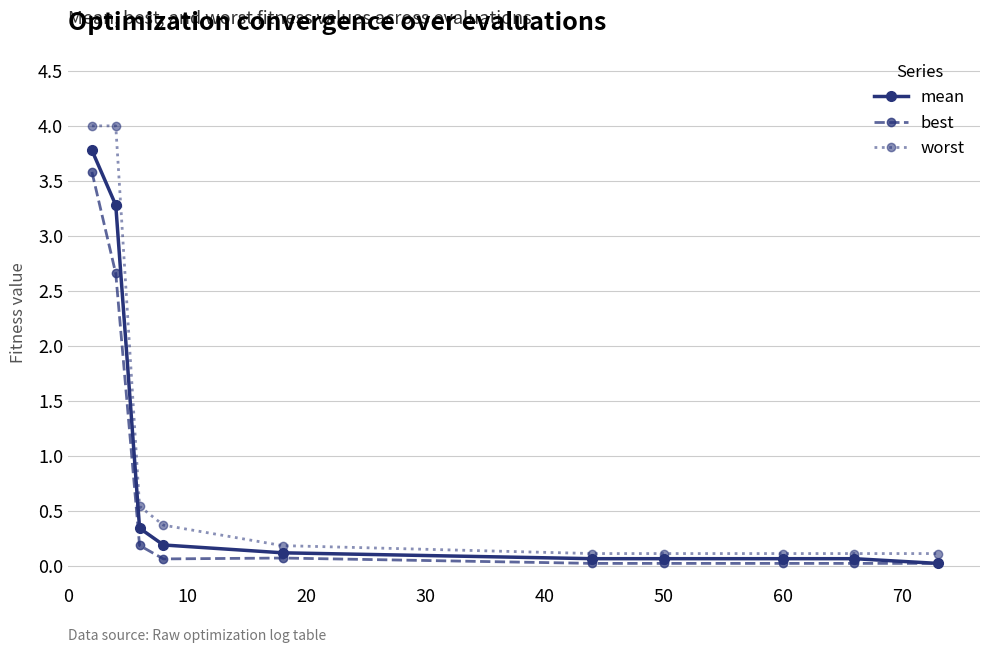

What is the value of the best point at the 5th from the left?

0.1